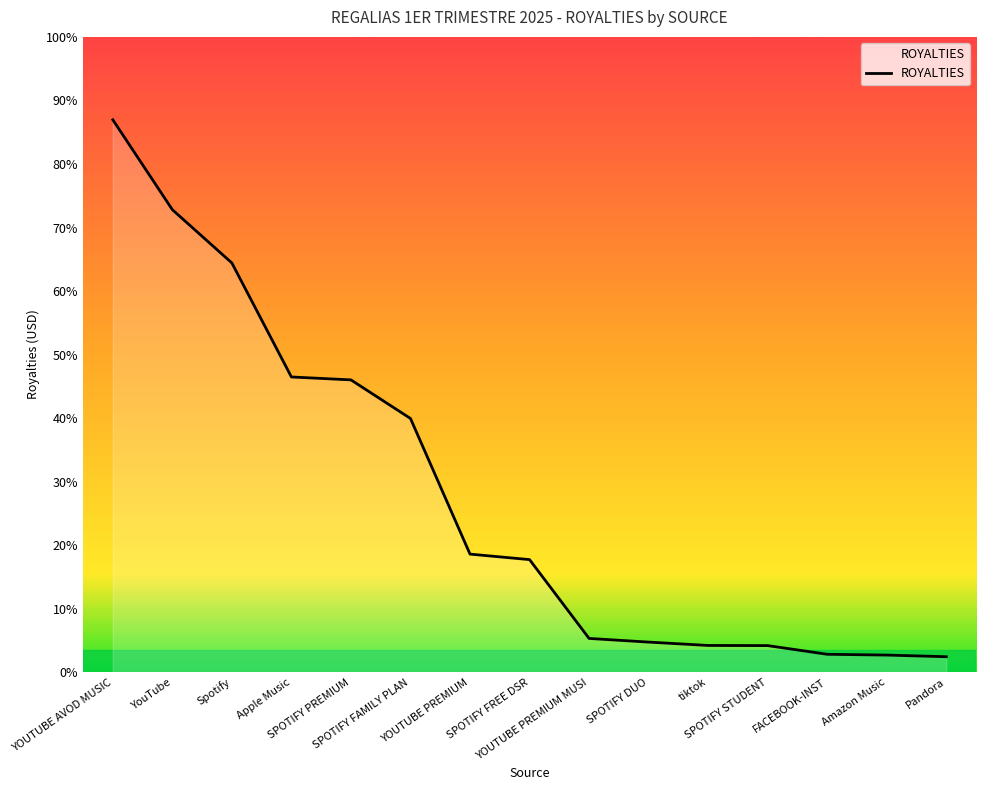

Rank the categories by value from highest to lowest.

YOUTUBE AVOD MUSIC, YouTube, Spotify, Apple Music, SPOTIFY PREMIUM, SPOTIFY FAMILY PLAN, YOUTUBE PREMIUM, SPOTIFY FREE DSR, YOUTUBE PREMIUM MUSI, SPOTIFY DUO, tiktok, SPOTIFY STUDENT, FACEBOOK-INST, Amazon Music, Pandora